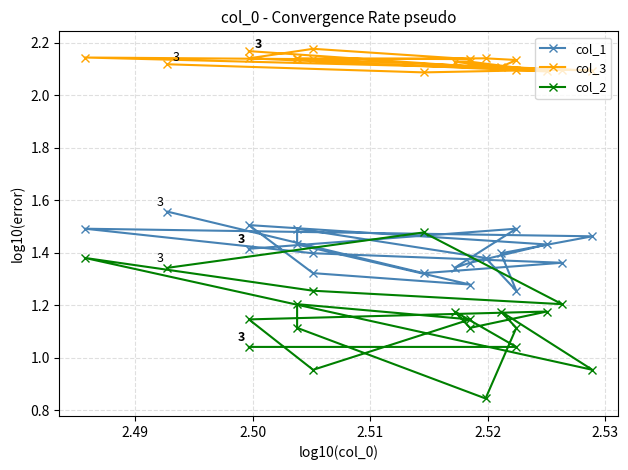

True or false: col_1 and col_2 intersect in this chart.

True